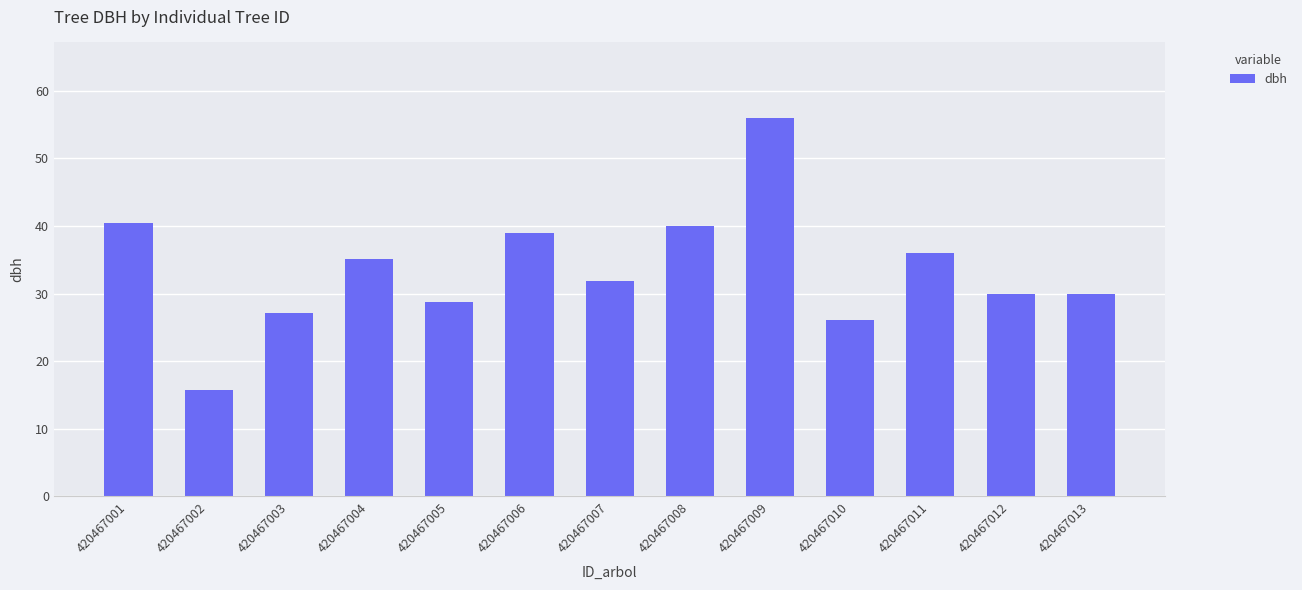

What is the sum of the values at 420467010 and 420467002?

41.8